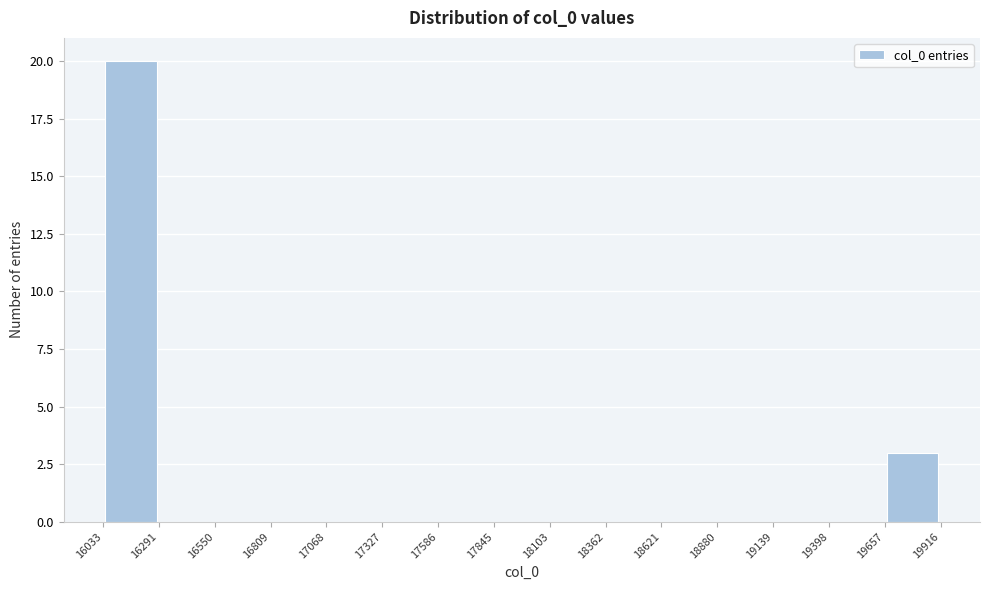

Over which range of the x-axis is the bar tallest?

16033 to 16291